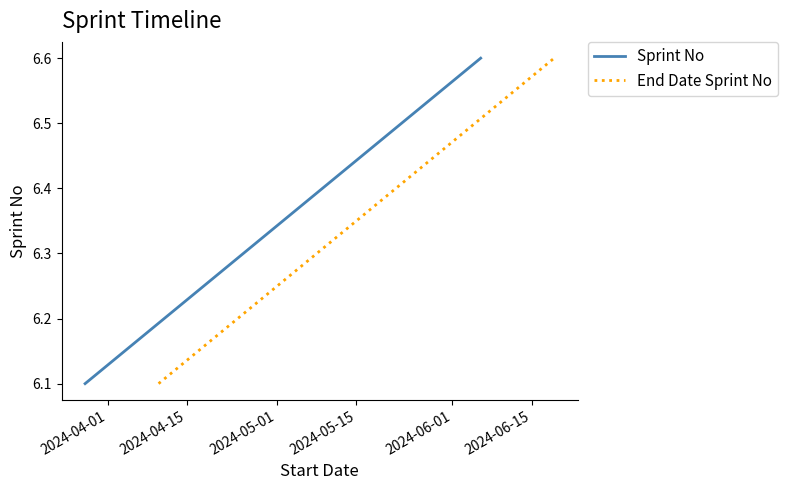

Is it true that End Date Sprint No equals 6.3 at 2024-05-01?

True